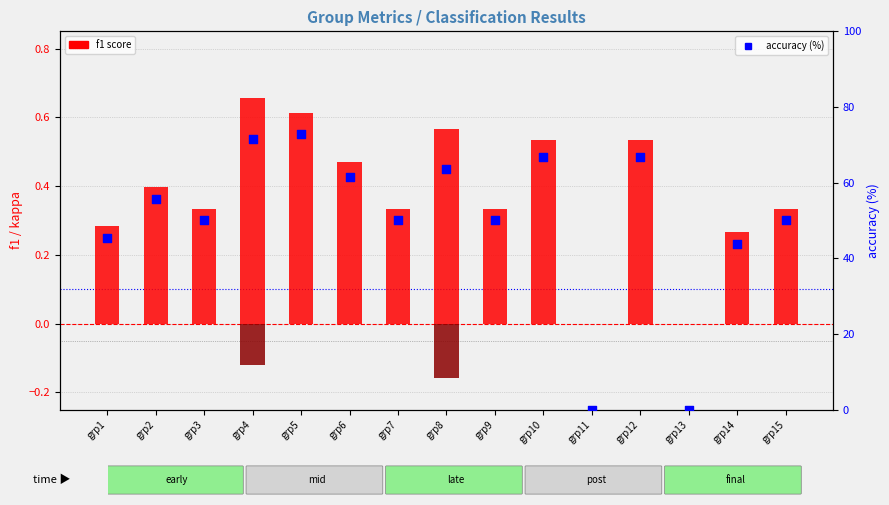

What is the total value across all series at grp7?

50.3